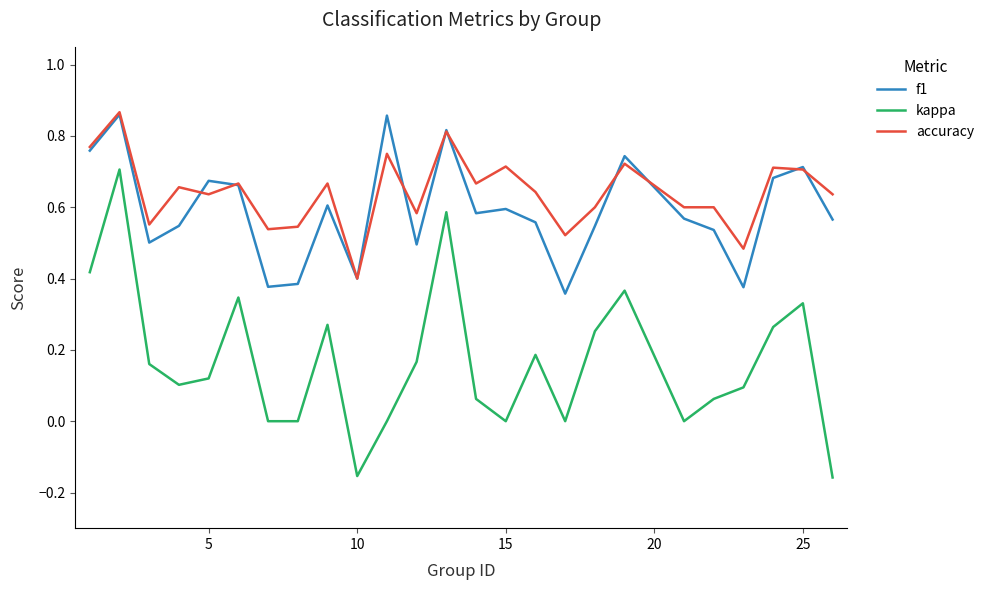

True or false: kappa and accuracy cross at least once.

False